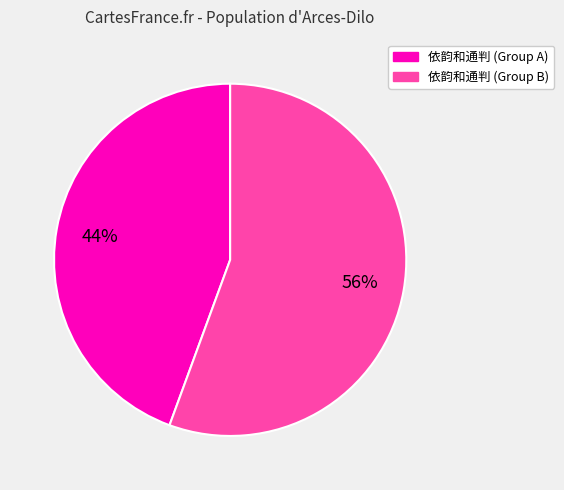

Is there any slice that represents more than half of the pie?

Yes